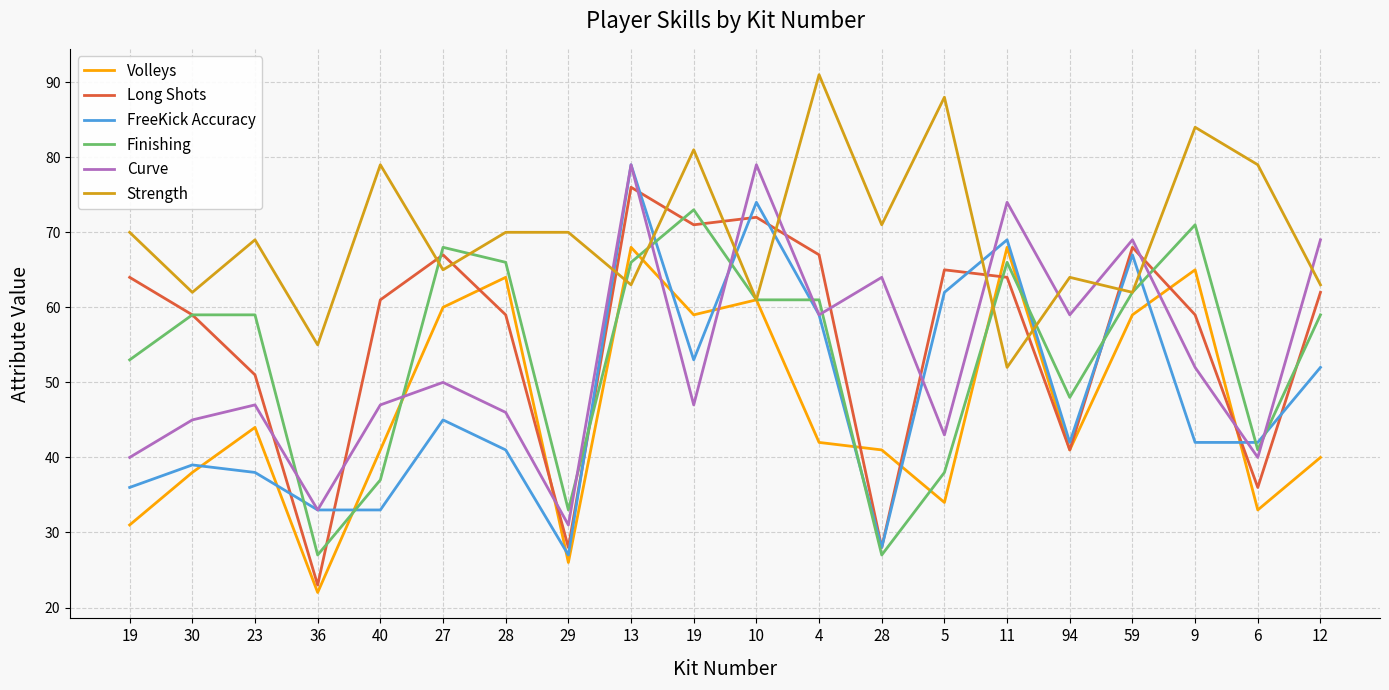

How many distinct data groups are displayed?

6